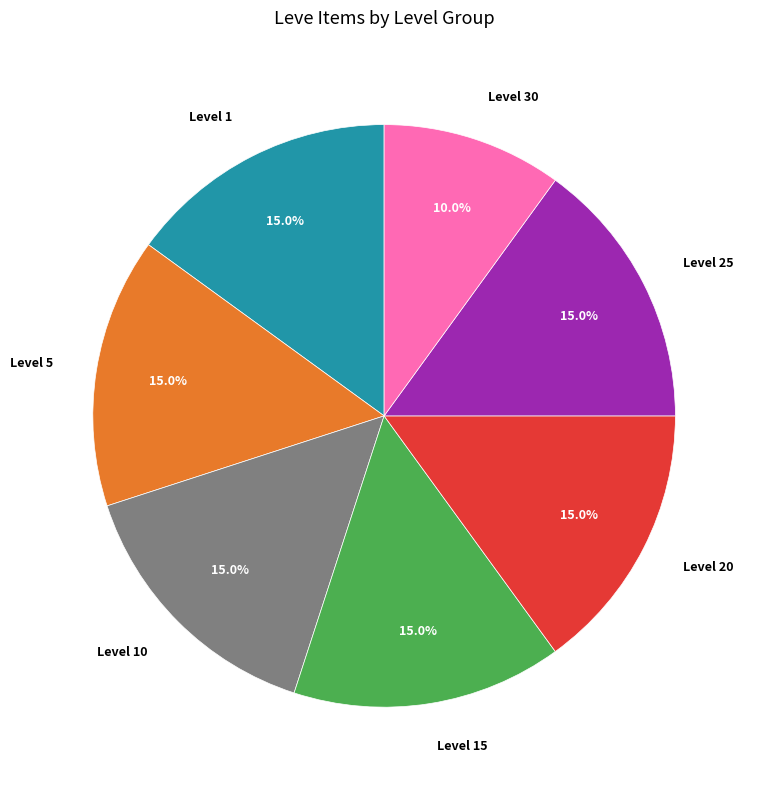

What is the smallest slice in the pie chart?

Level 30